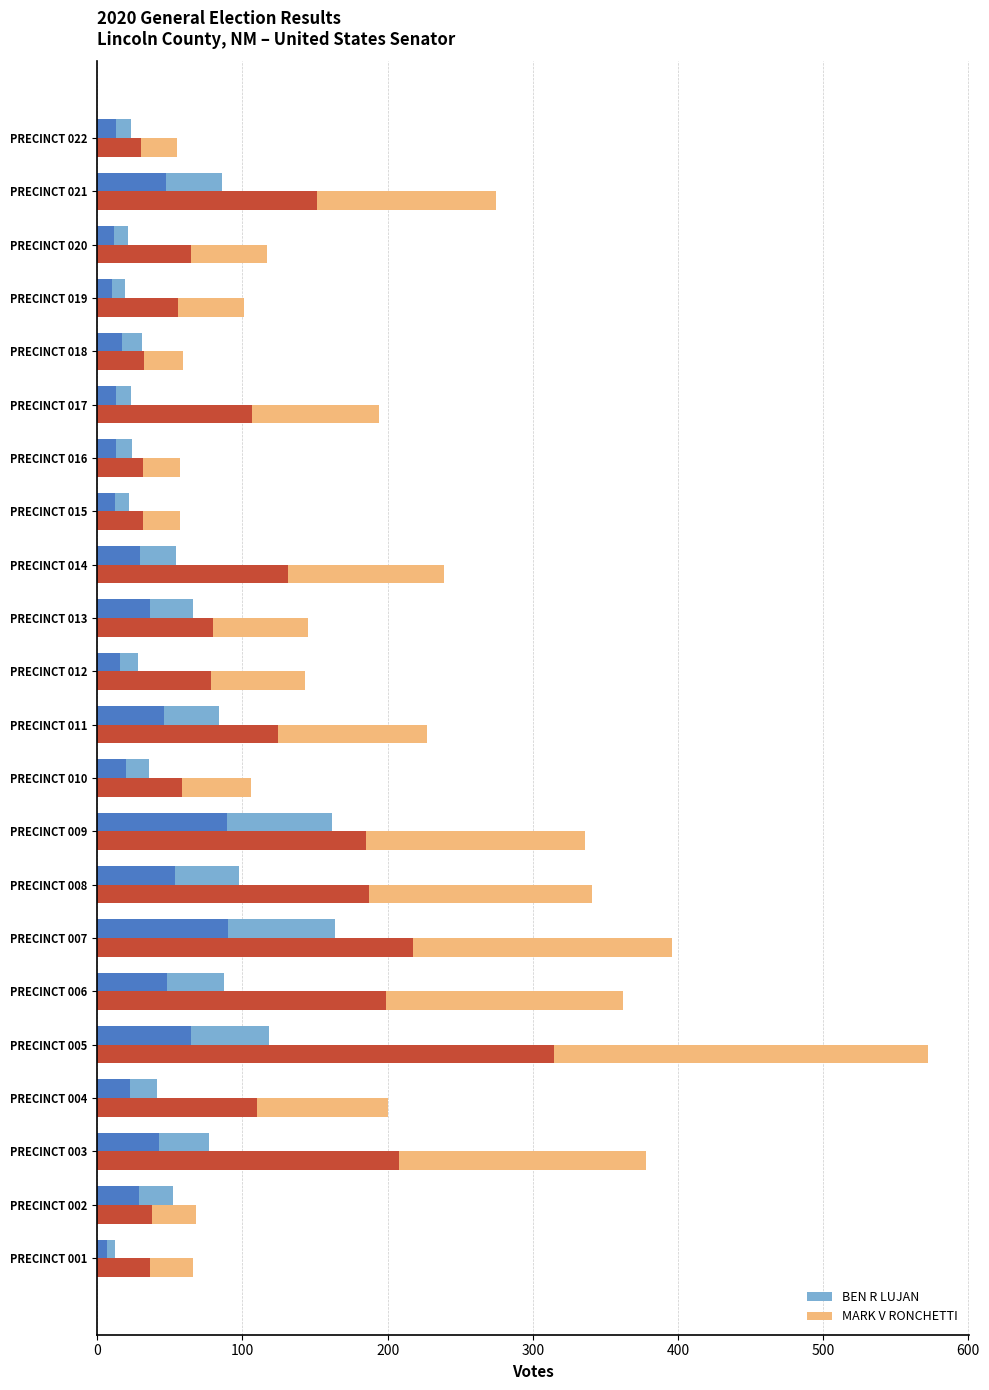

How many groups of bars are there?

22